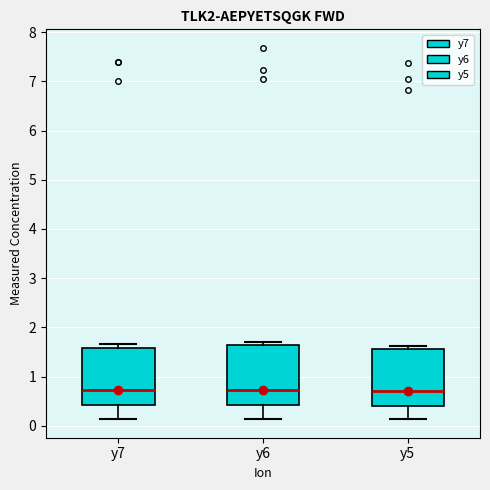

Where does the median line of the box for y5 sit on the y-axis? The values are not printed on the chart, so give them approximately, as read against the axis.

0.7